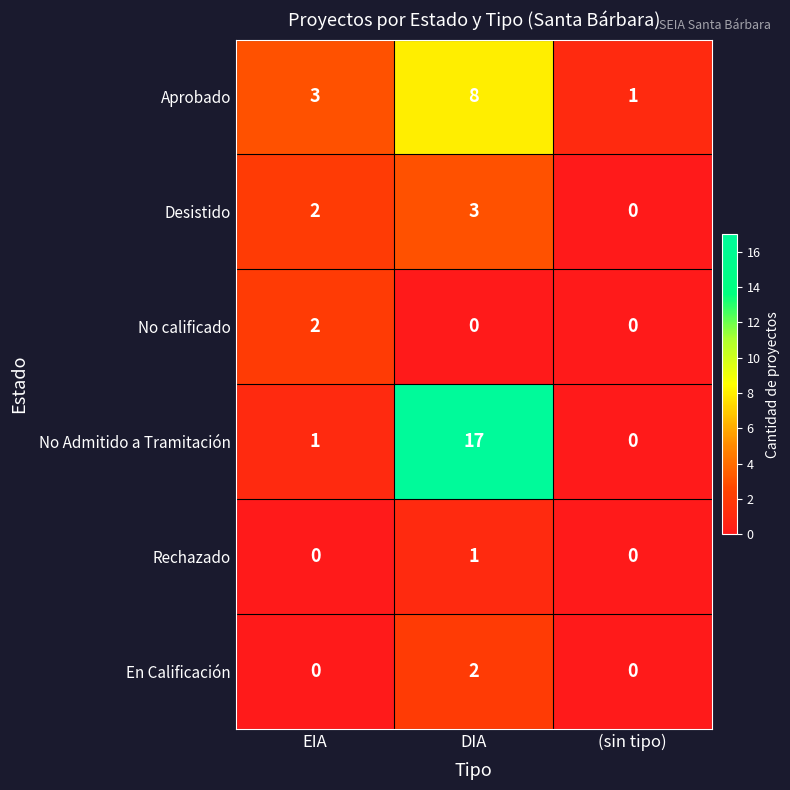

True or false: Aprobado has a value of 3 at EIA.

True